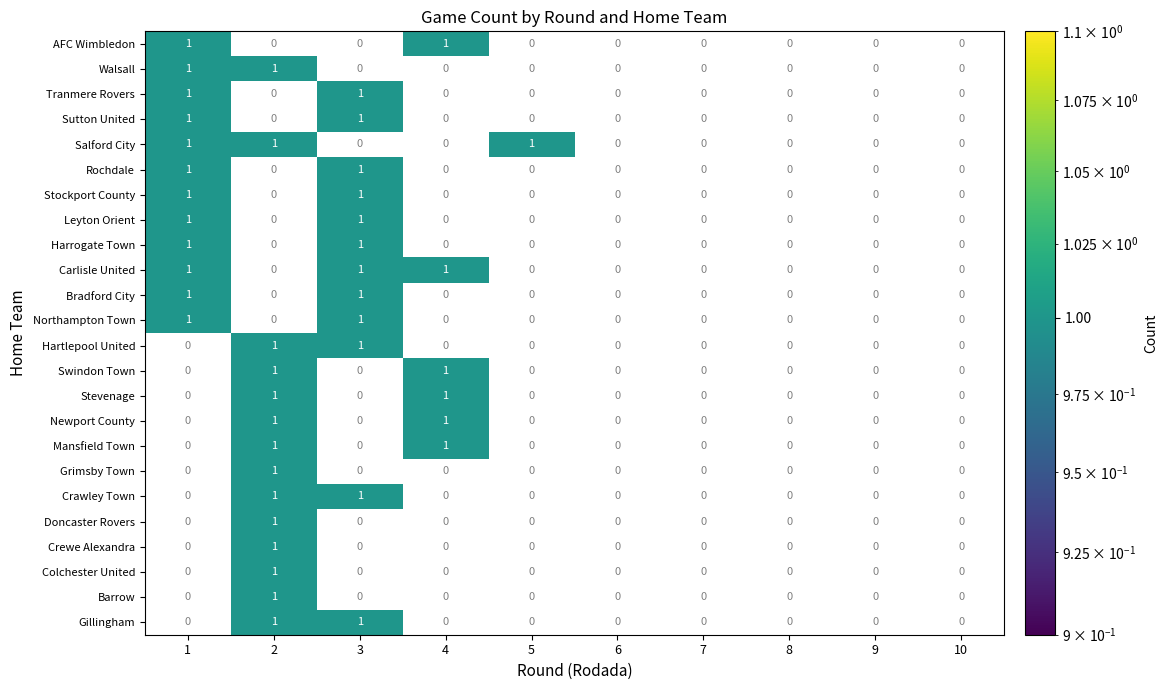

True or false: Barrow has a value of 0 at 4.

True